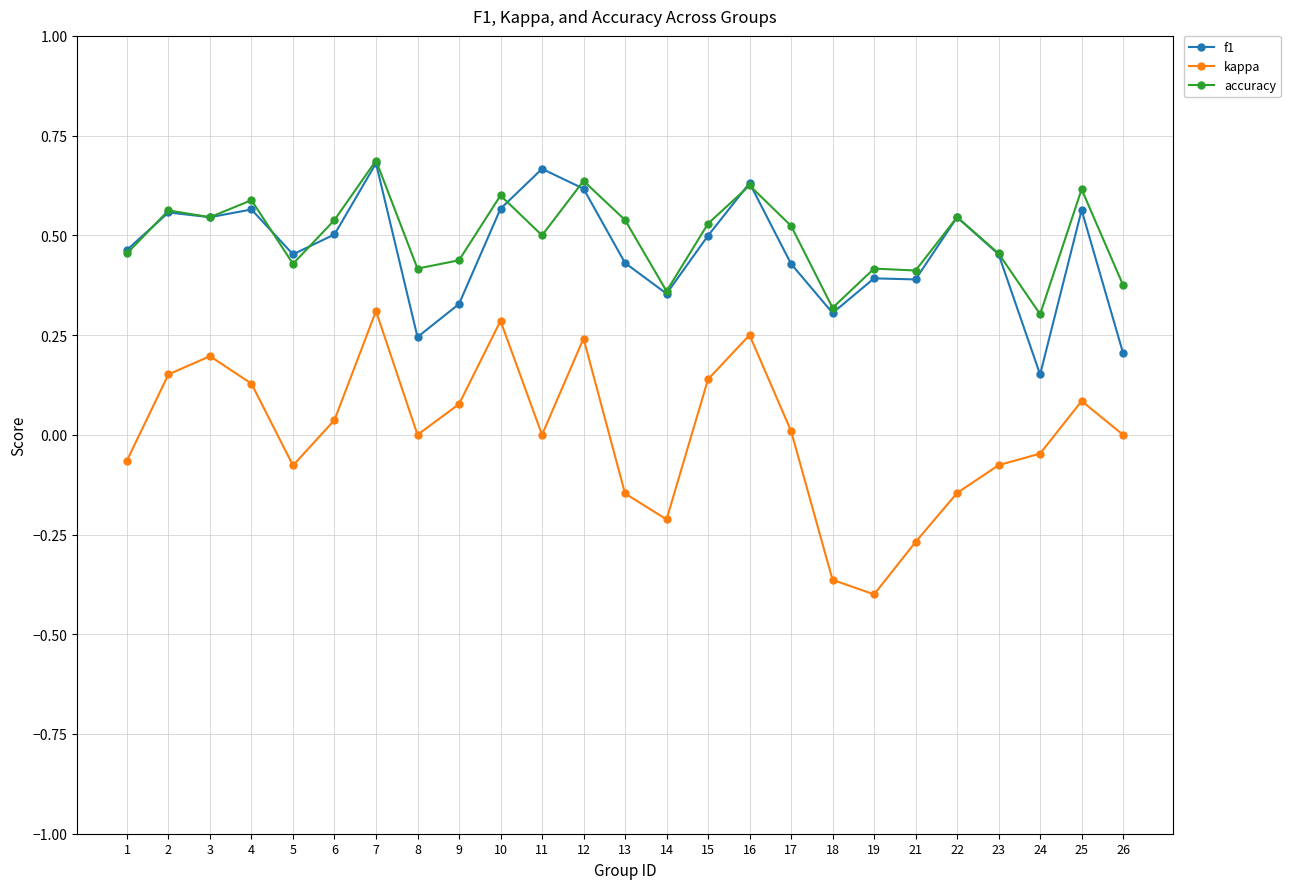

The value of f1 at 16 is 0.6. True or false?

True